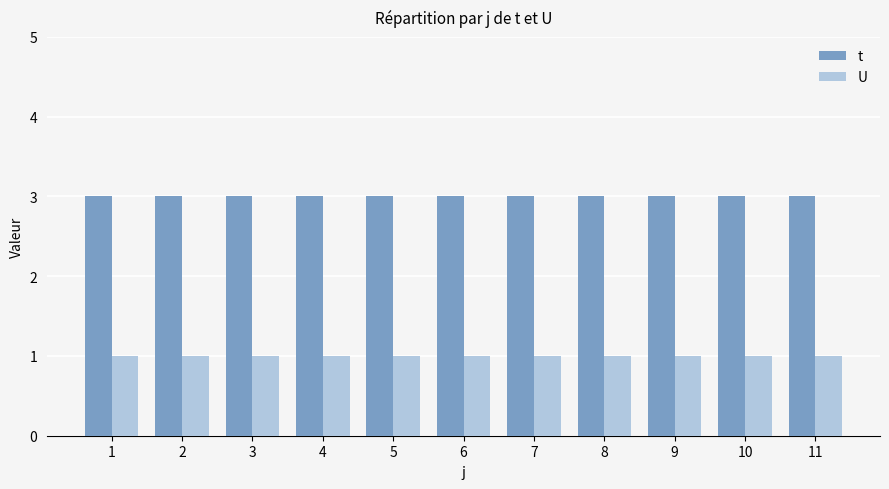

The value of t at 8 is 3. True or false?

True